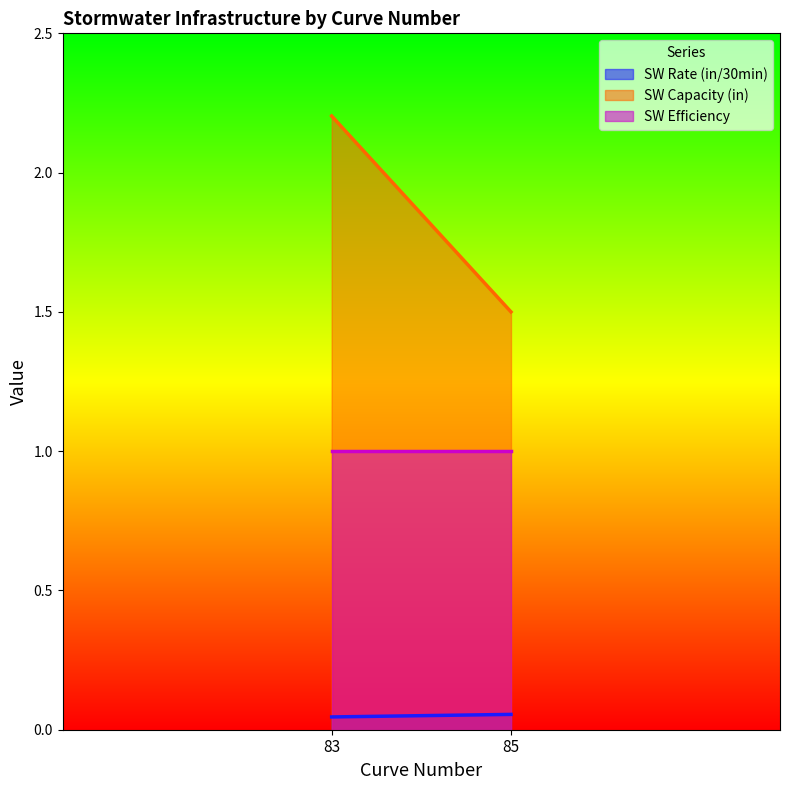

Read the SW Capacity (in) value at 83.

2.2